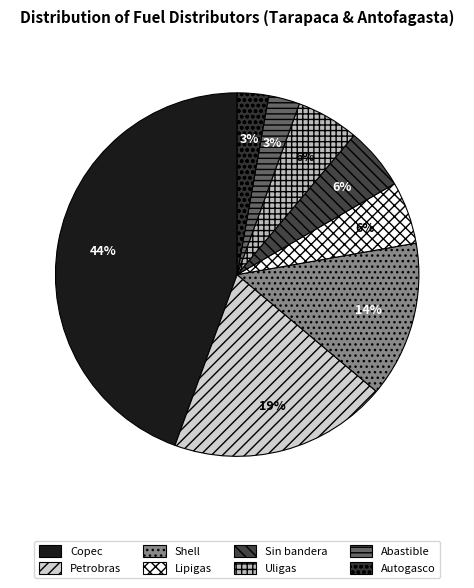

Which category has the biggest portion of the pie?

Copec